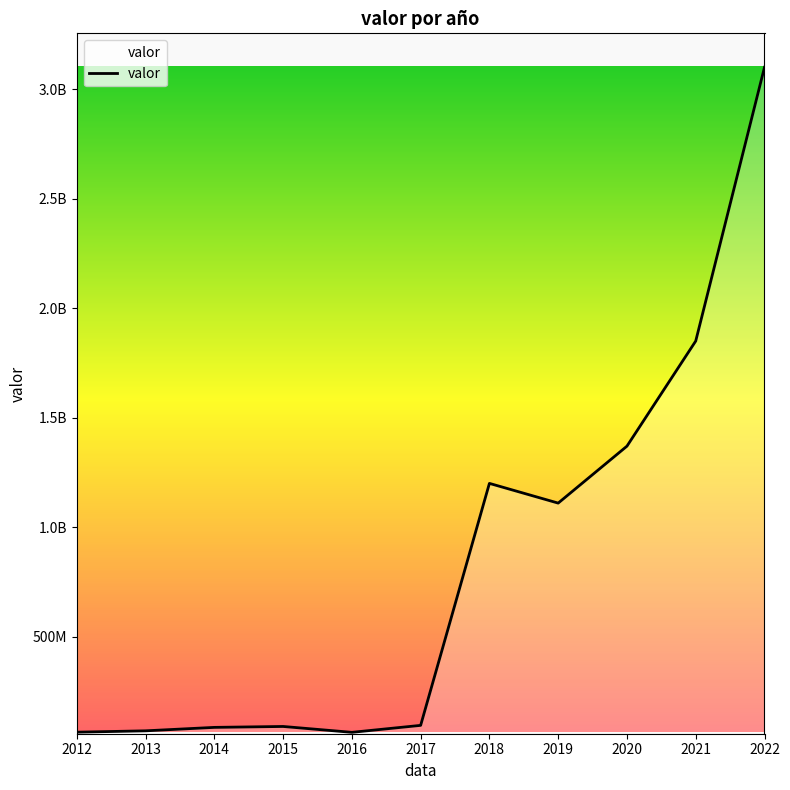

True or false: the data shows 63300000 at 2016.

True